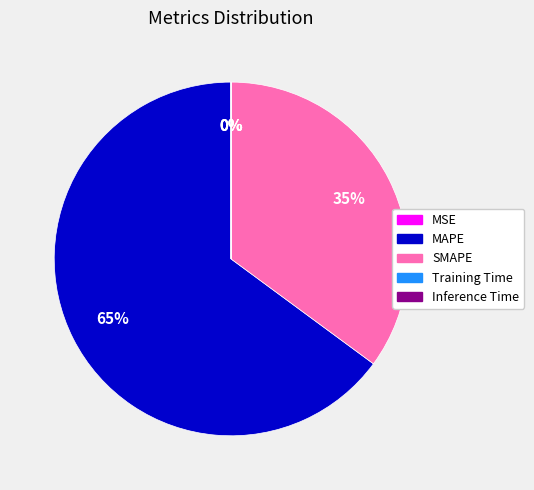

To the nearest percent, what is the average slice percentage?

20%